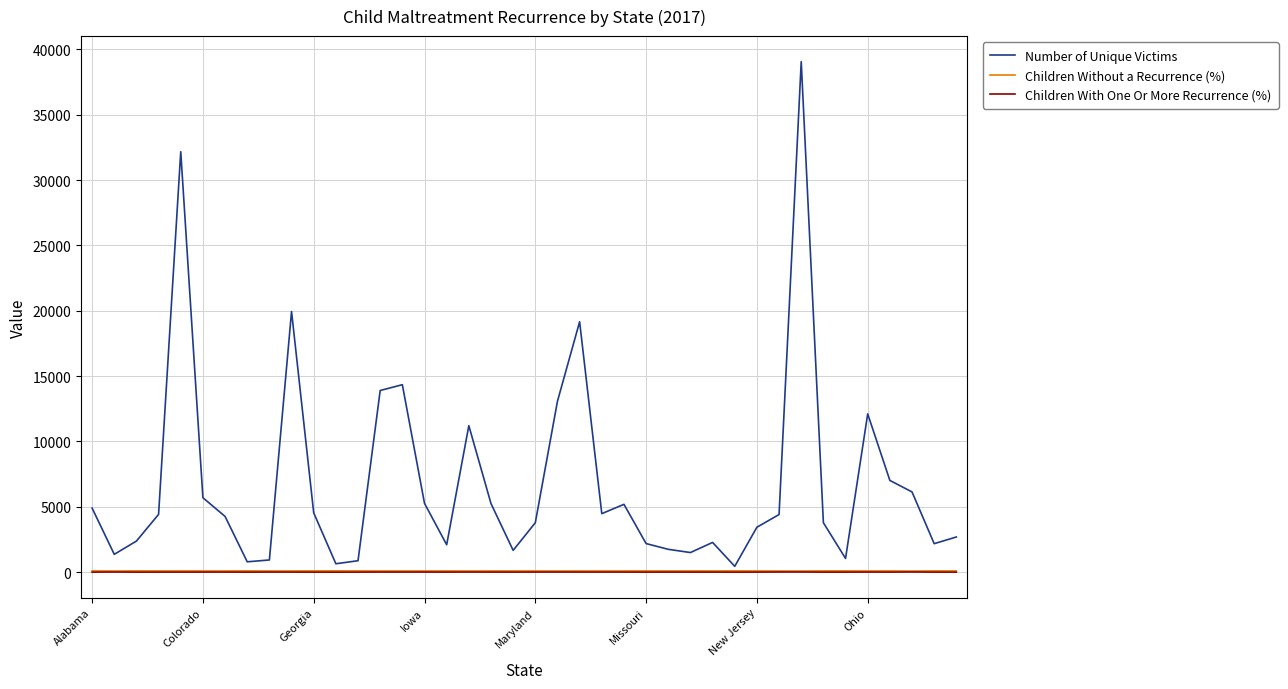

What is the greatest value displayed?

39066.0